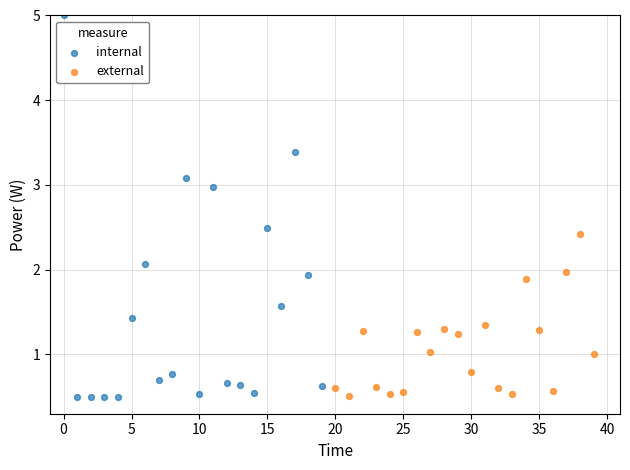

Which series has the largest Y range (max minus min)?

internal